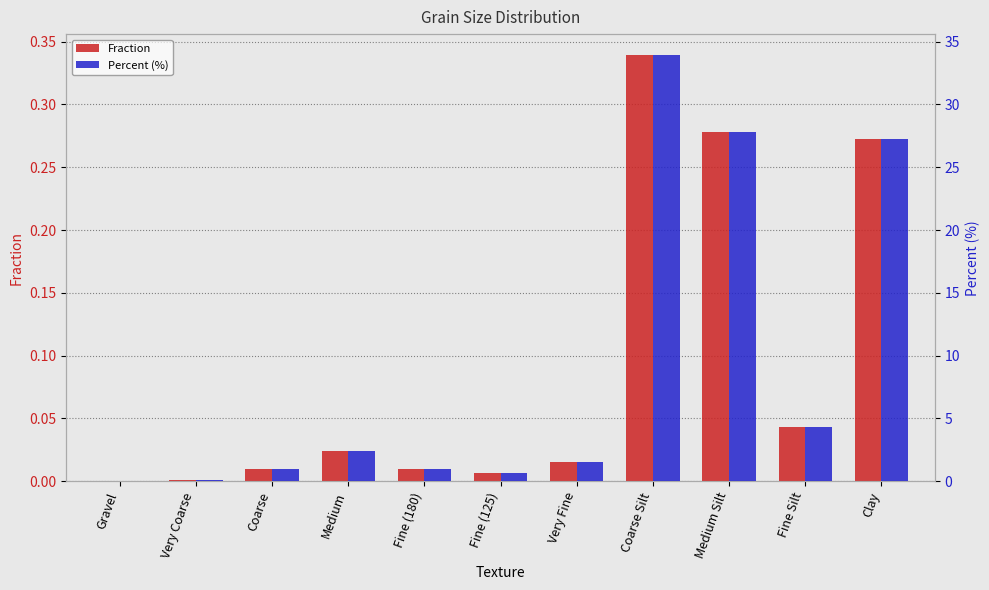

What is the total value across all series at Fine (125)?

0.7